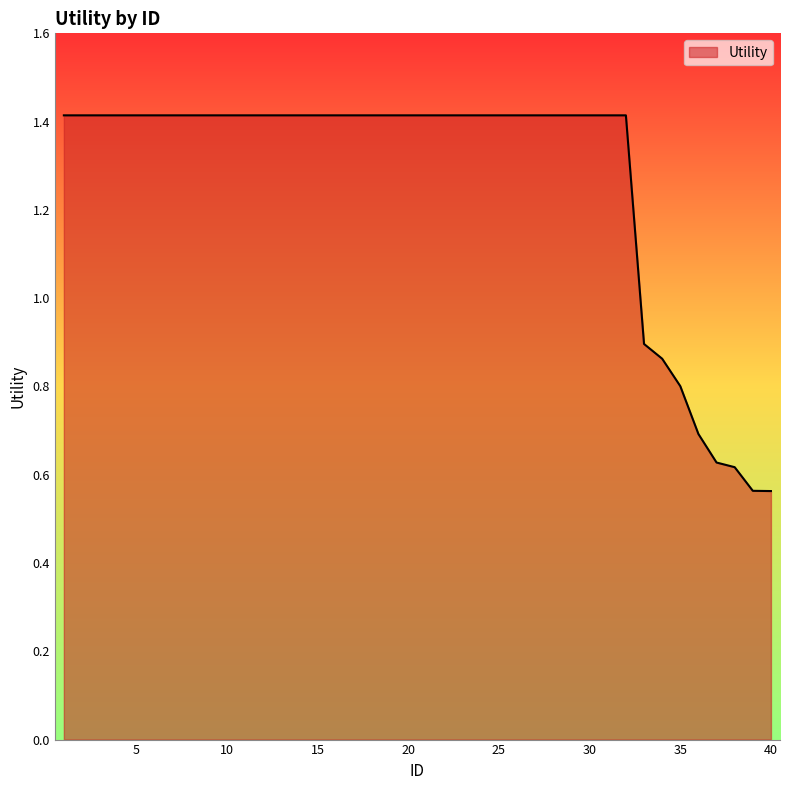

Does the chart have visible grid lines?

No